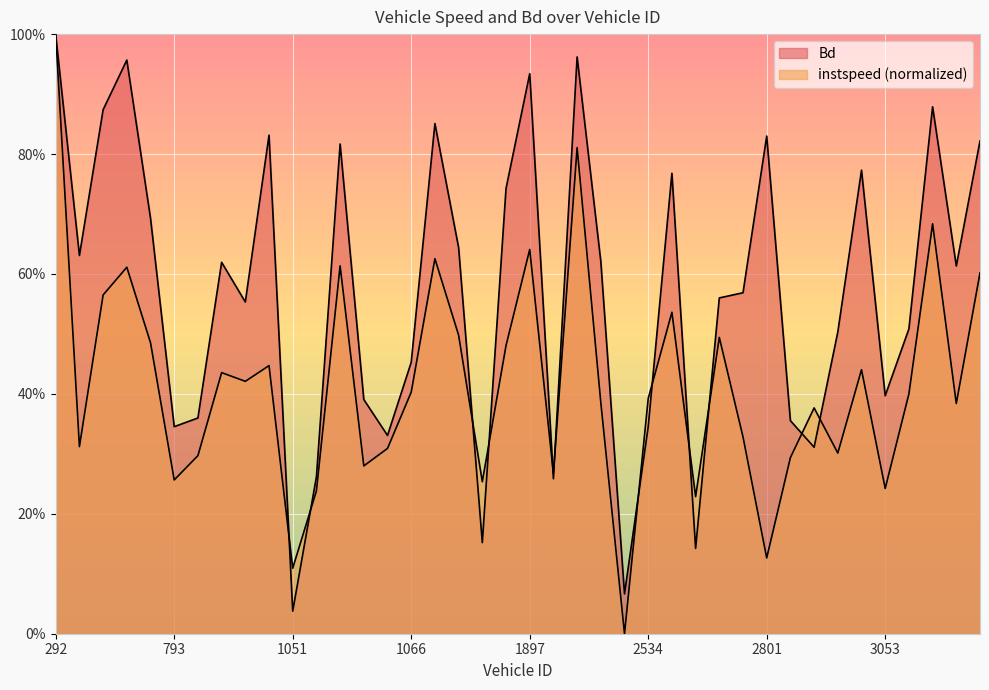

What are all the series names shown in the legend?

instspeed, Bd